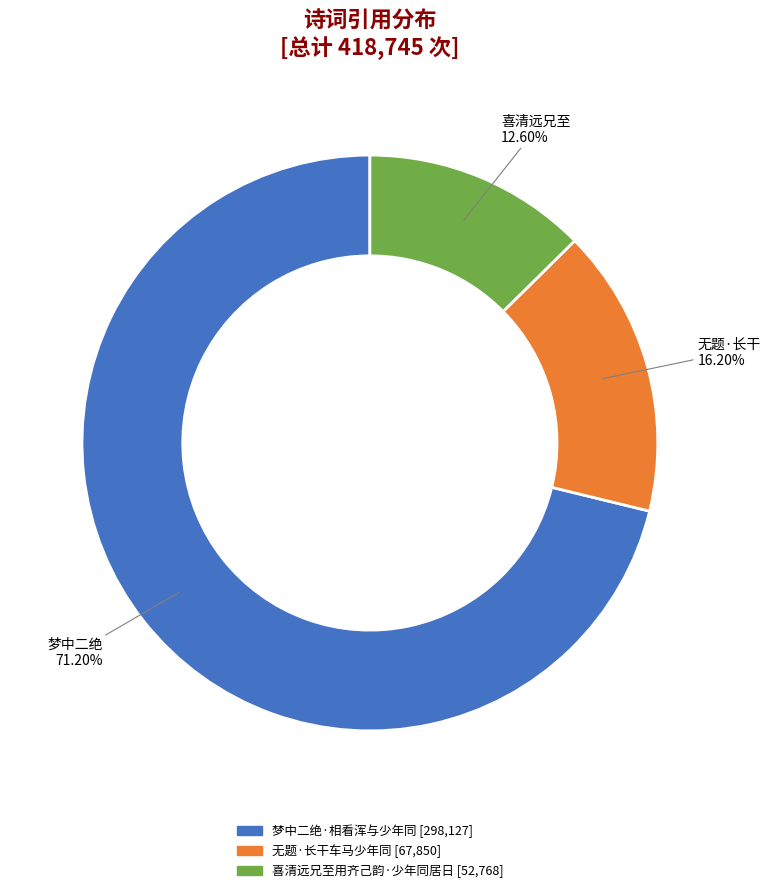

Does 无题·长干车马少年同 account for over 50% of the chart?

No